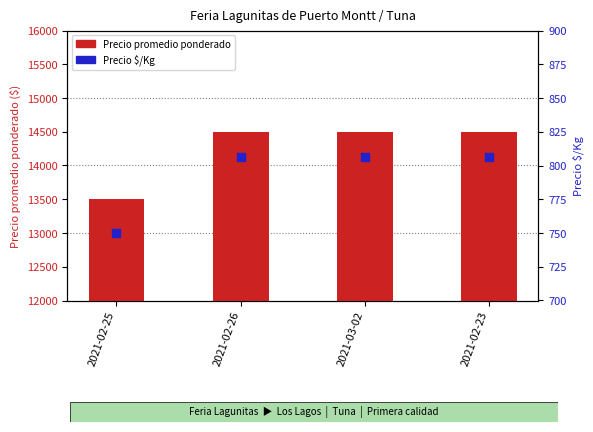

What is the total value across all series at 2021-02-23?

15306